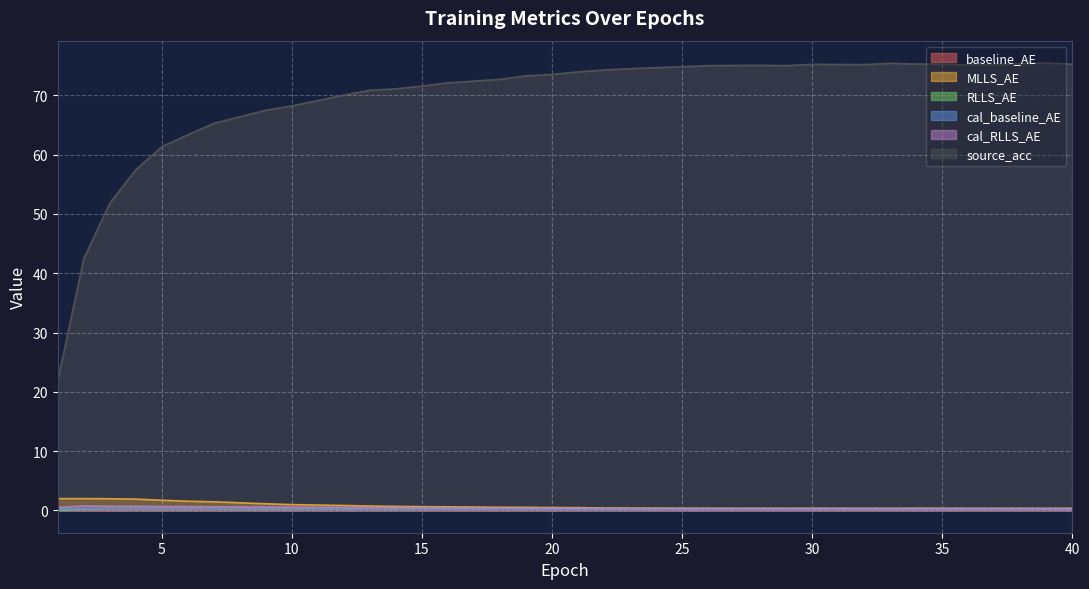

The cal_RLLS_AE series shows 0.4 at 29. True or false?

False